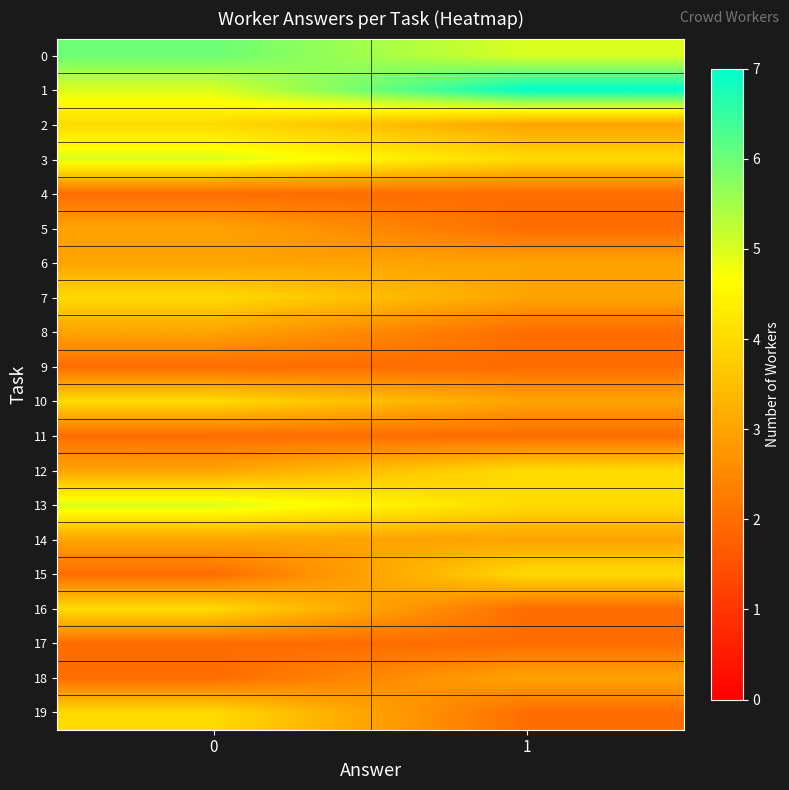

Reading left to right, extract all data points from this chart.

0: 0=6	1=5
1: 0=5	1=7
2: 0=4	1=3
3: 0=5	1=4
4: 0=2	1=2
5: 0=3	1=2
6: 0=3	1=3
7: 0=4	1=3
8: 0=3	1=2
9: 0=2	1=2
10: 0=4	1=3
11: 0=2	1=2
12: 0=3	1=4
13: 0=5	1=4
14: 0=3	1=3
15: 0=2	1=4
16: 0=4	1=2
17: 0=2	1=2
18: 0=2	1=3
19: 0=4	1=2